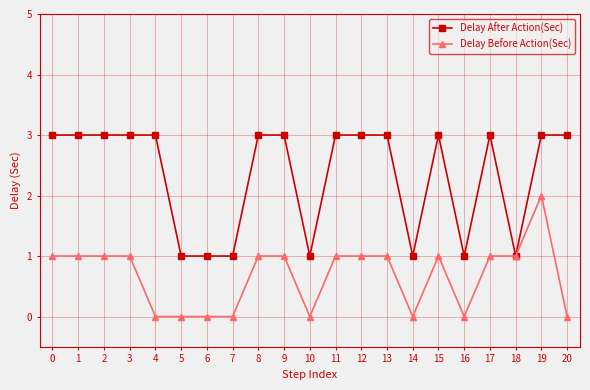

True or false: Delay Before Action(Sec) has more than 0 points higher than both neighbors.

True